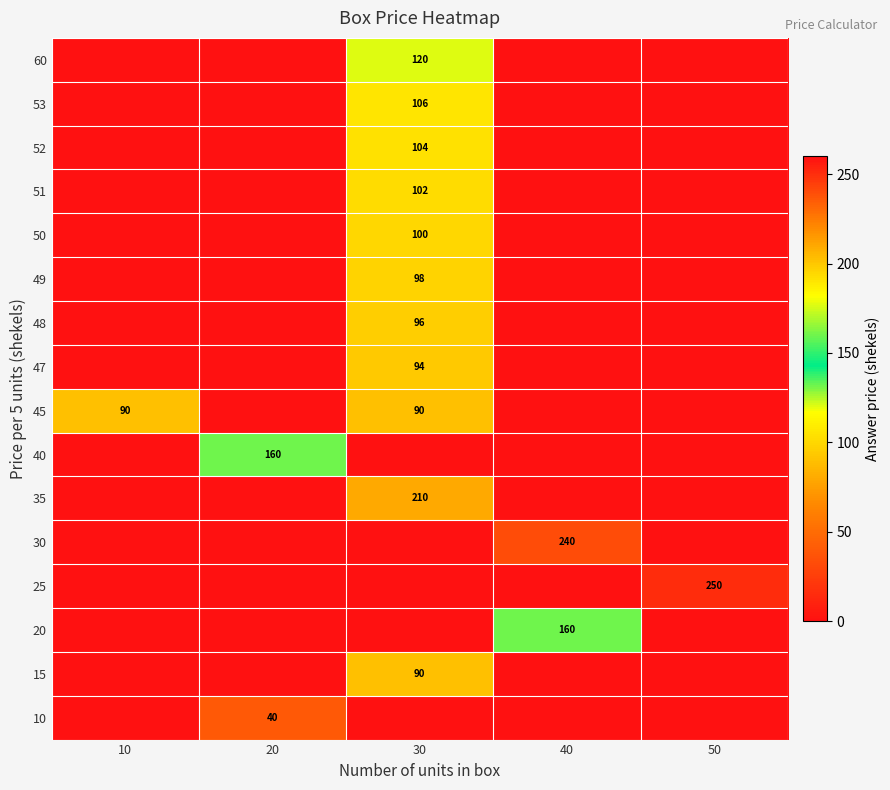

What is the greatest value displayed?

250